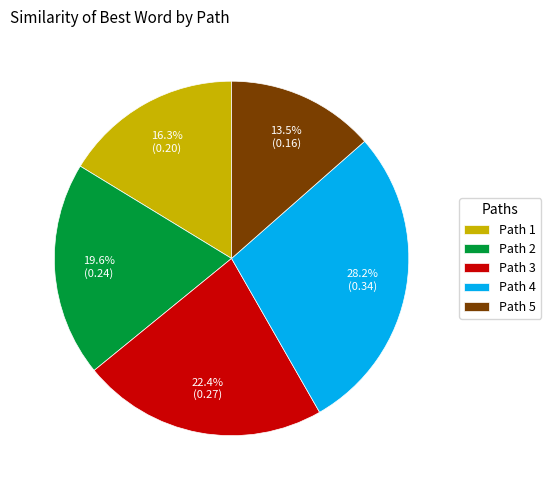

To the nearest percent, what is the average slice percentage?

20%